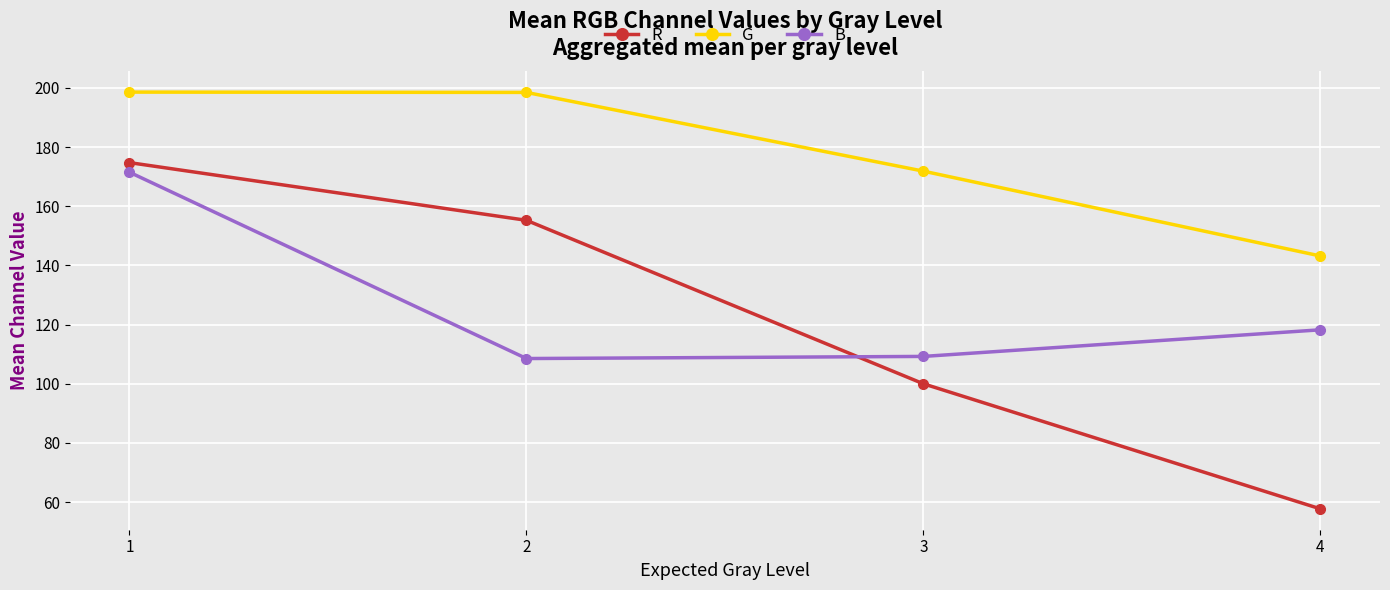

At which label is R closest to 116?

3